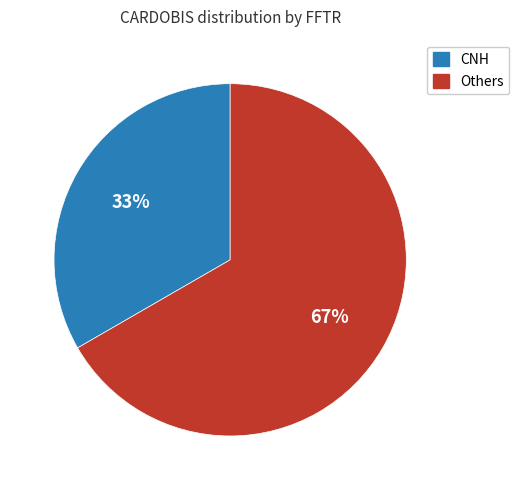

Is there a majority slice in this chart?

Yes